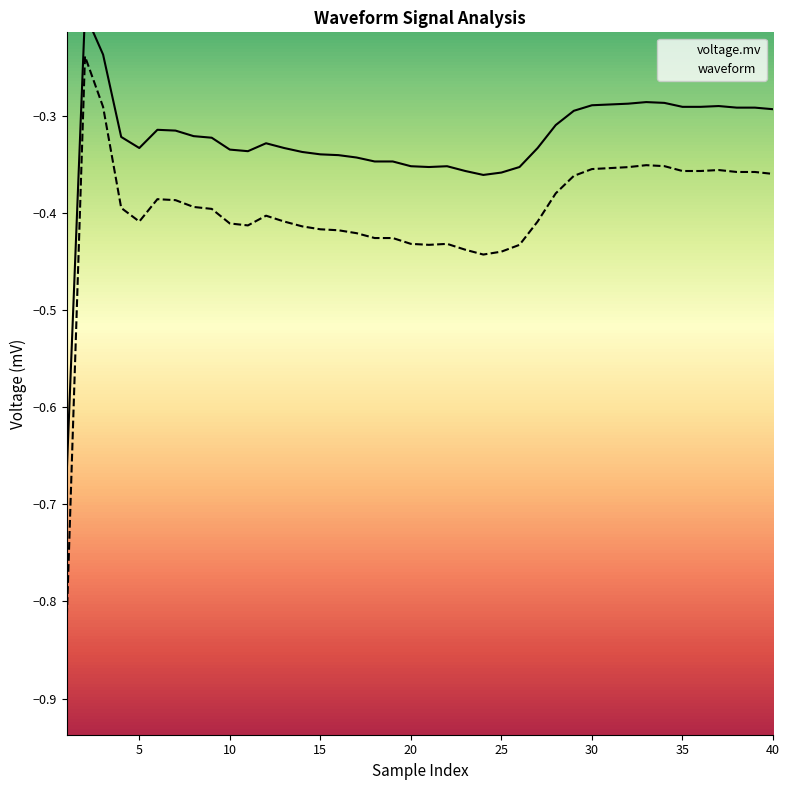

What is the value of the voltage.mv point at the 10th from the left?

-0.3